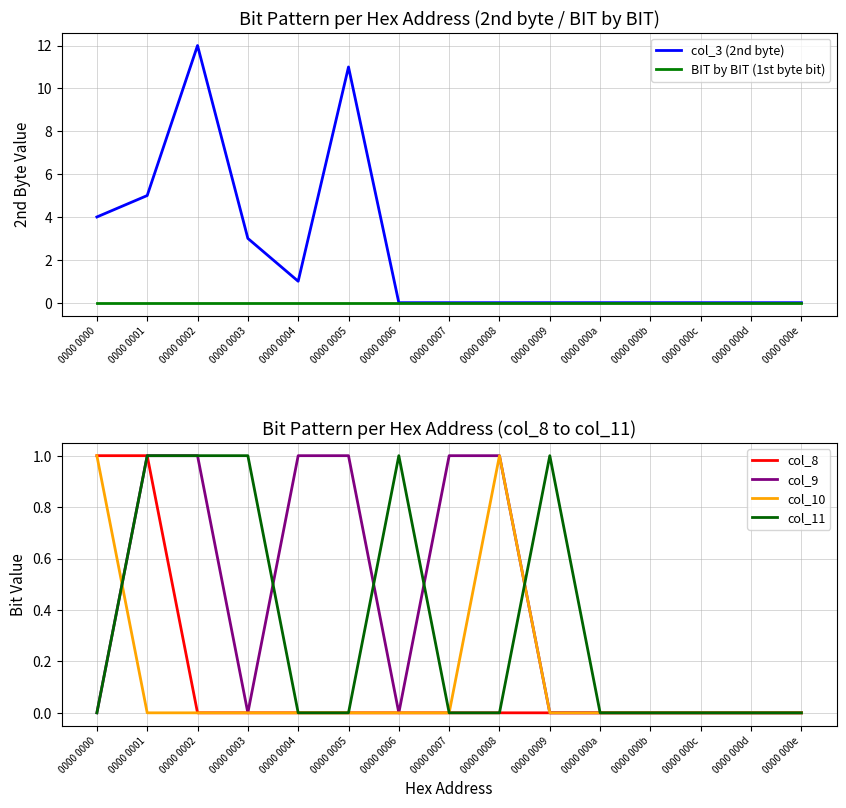

What position from the right is 0000 0005?

10